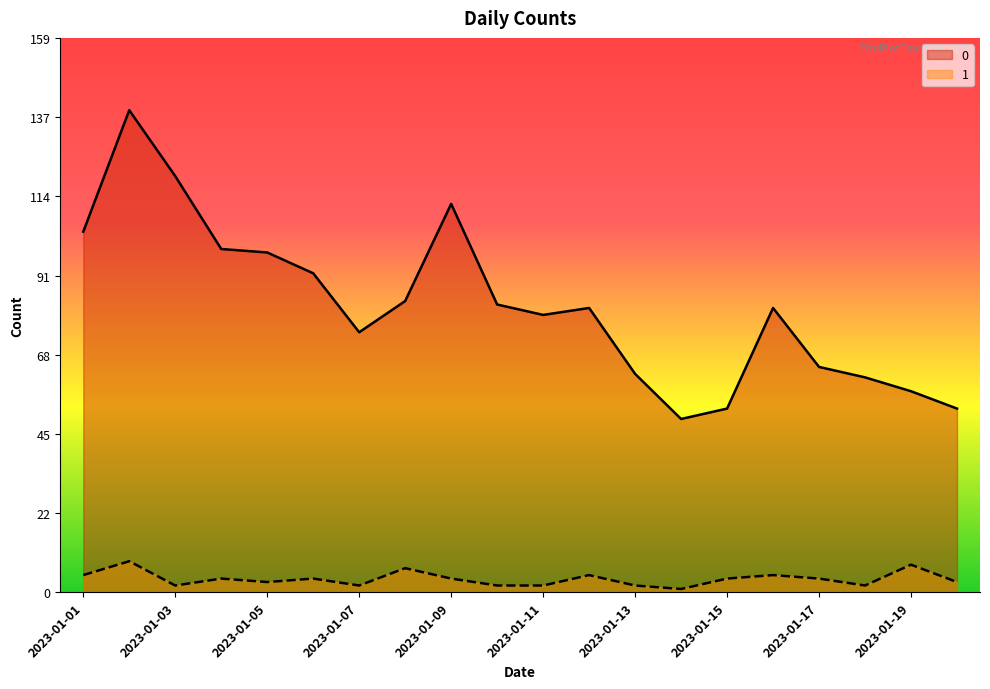

Reading right to left, list all the values displayed in this chart.

0: 2023-01-20=53	2023-01-19=58	2023-01-18=62	2023-01-17=65	2023-01-16=82	2023-01-15=53	2023-01-14=50	2023-01-13=63	2023-01-12=82	2023-01-11=80	2023-01-10=83	2023-01-09=112	2023-01-08=84	2023-01-07=75	2023-01-06=92	2023-01-05=98	2023-01-04=99	2023-01-03=120	2023-01-02=139	2023-01-01=104
1: 2023-01-20=3	2023-01-19=8	2023-01-18=2	2023-01-17=4	2023-01-16=5	2023-01-15=4	2023-01-14=1	2023-01-13=2	2023-01-12=5	2023-01-11=2	2023-01-10=2	2023-01-09=4	2023-01-08=7	2023-01-07=2	2023-01-06=4	2023-01-05=3	2023-01-04=4	2023-01-03=2	2023-01-02=9	2023-01-01=5